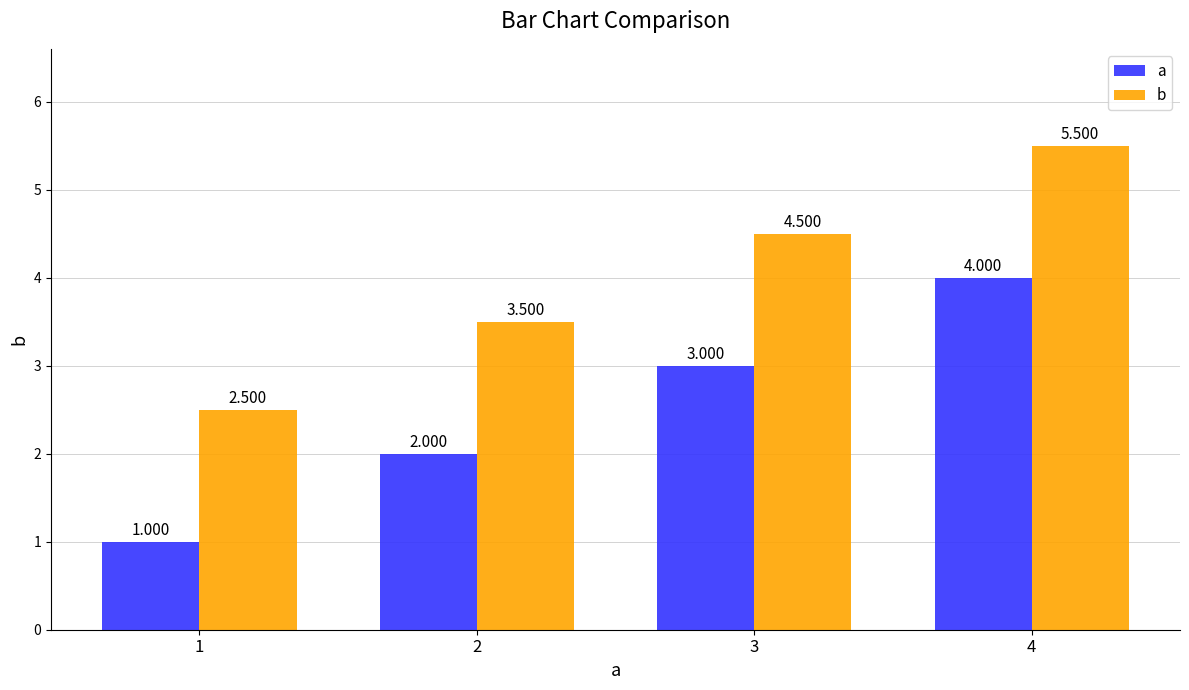

List the series in order of their peak value, highest first.

b, a